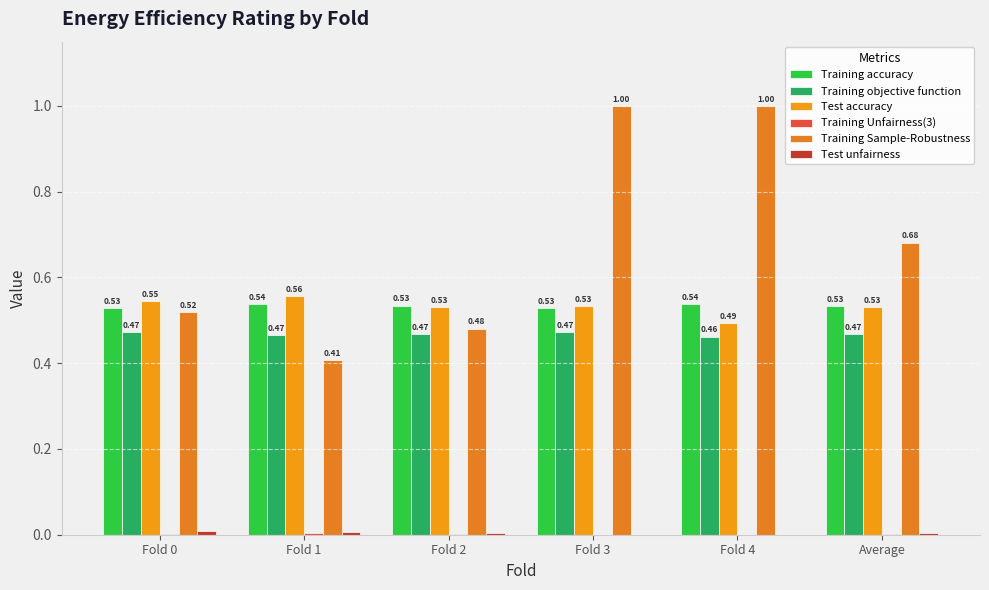

Are the bars grouped side by side (vs. stacked)?

Yes